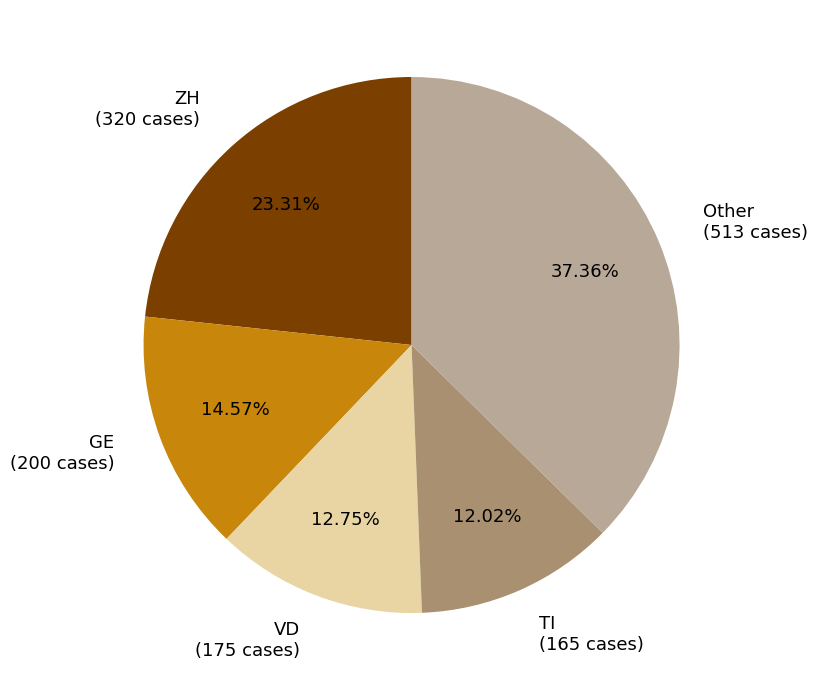

Rank the categories by value from highest to lowest.

Other (513 cases), ZH (320 cases), GE (200 cases), VD (175 cases), TI (165 cases)